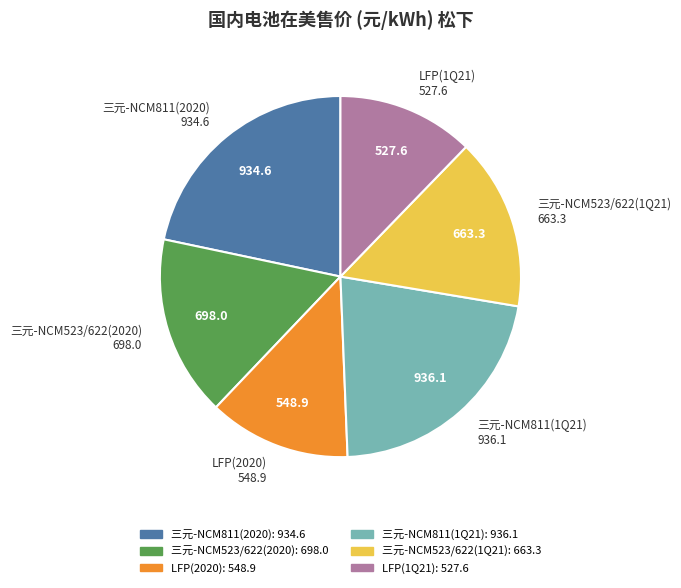

Which has a higher value, 三元-NCM523/622(2020) or 三元-NCM811(2020)?

三元-NCM811(2020)